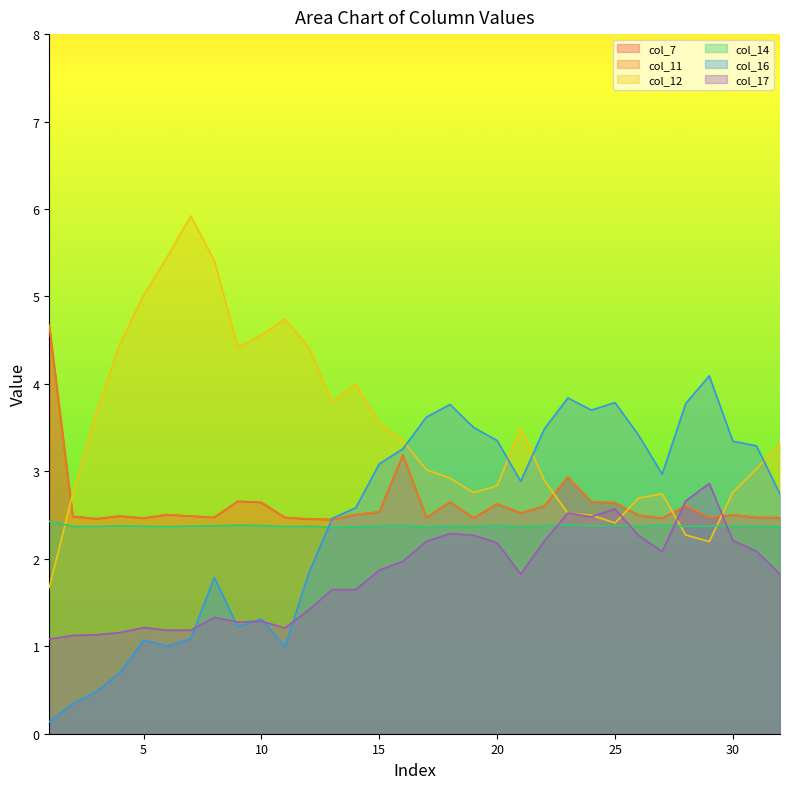

Does the chart display data point markers on the line(s)?

No